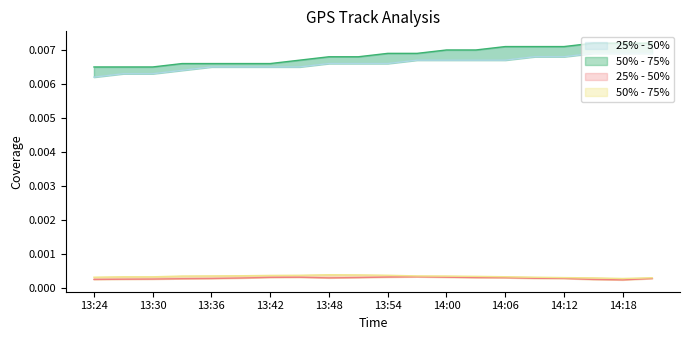

Does the chart display data point markers on the line(s)?

No